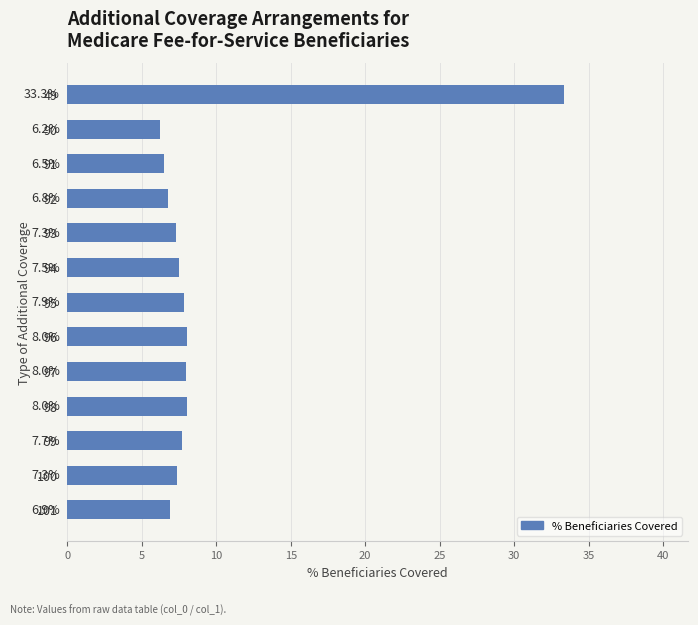

Reading top to bottom, transcribe all the data shown in this chart.

33.3	6.2	6.5	6.8	7.3	7.5	7.9	8.0	8.0	8.0	7.7	7.3	6.9